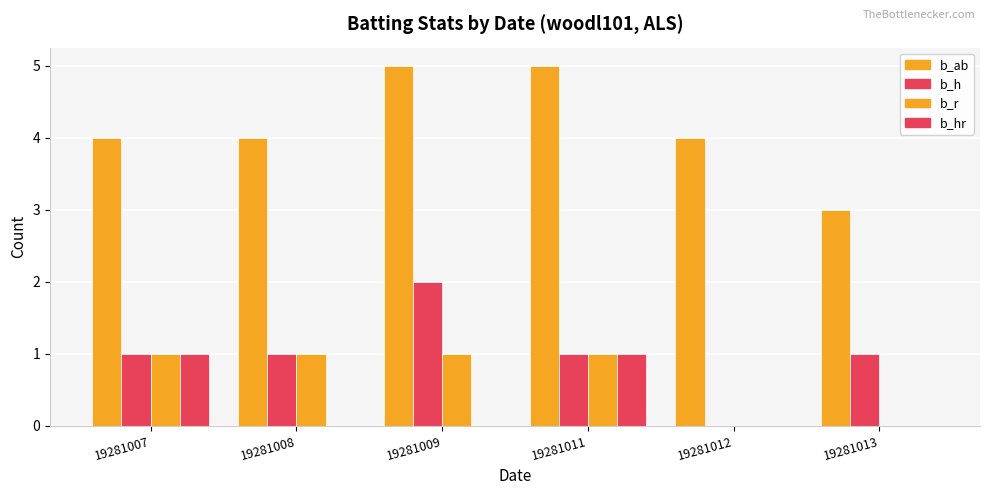

What is the average value of the b_h series?

1